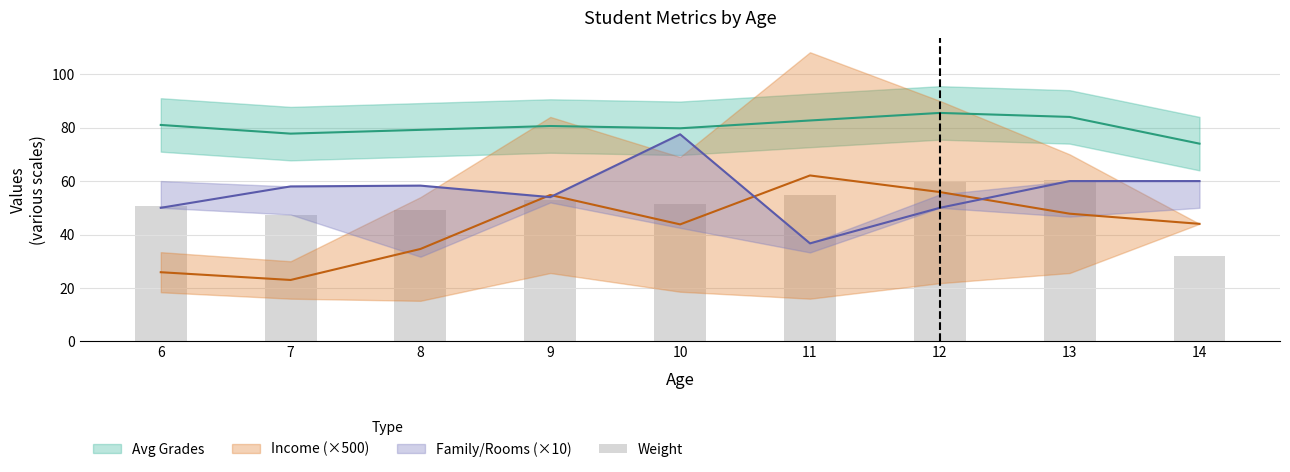

What is the value of the 3rd bar from the left?

49.0